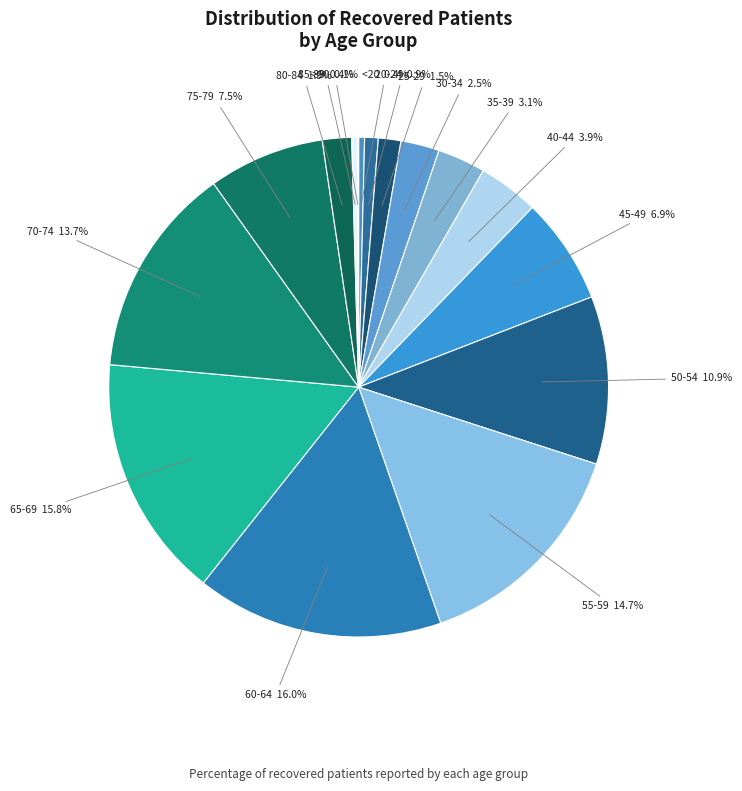

Does 55-59 14.7% account for over 50% of the chart?

No